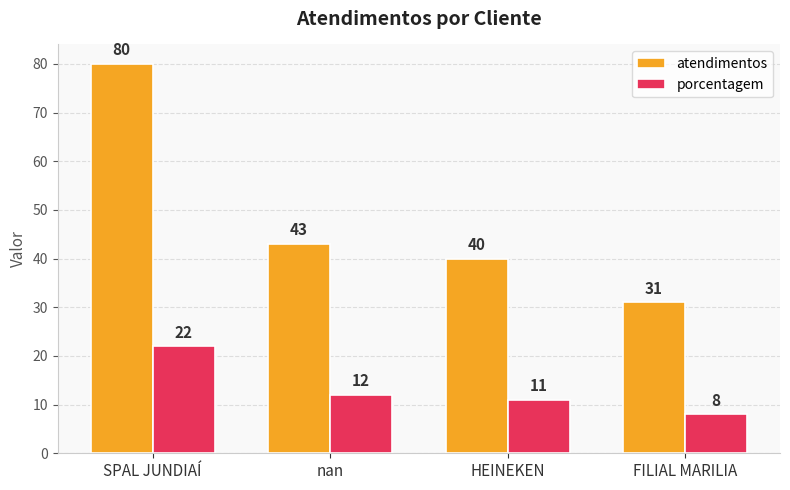

Which series changed the most between SPAL JUNDIAÍ and FILIAL MARILIA?

atendimentos